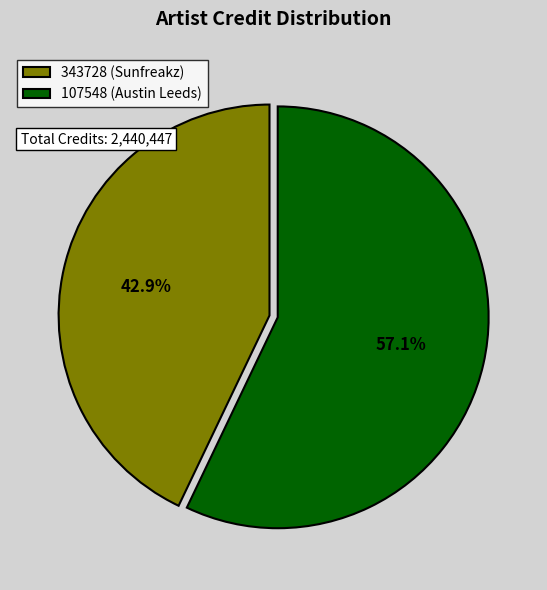

Rank the categories by value from lowest to highest.

343728 (Sunfreakz), 107548 (Austin Leeds)